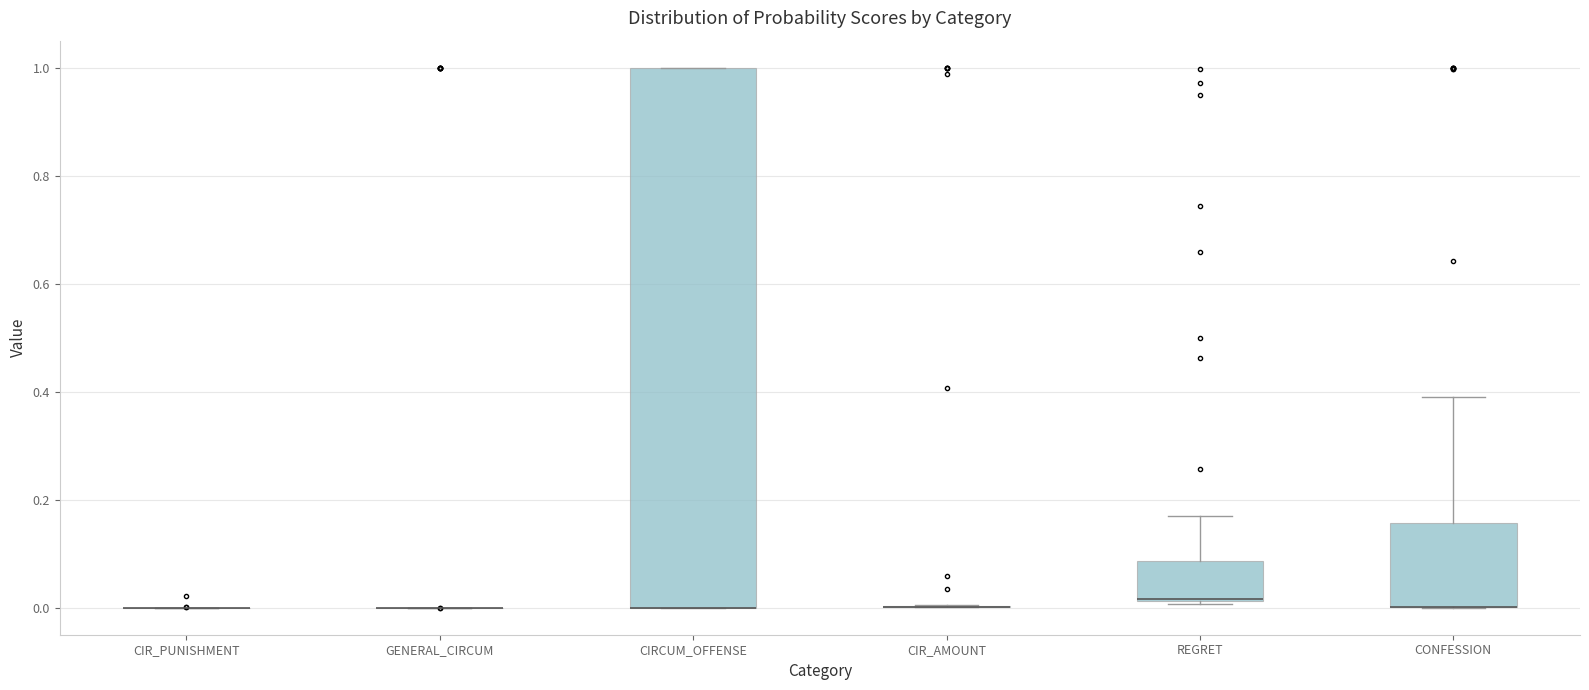

Reading left to right, transcribe this box plot: for each box, give where its median line is, the range the box spans, and where its two whiskers end, as read against the y-axis. The values are not printed on the chart, so give them approximately, as read against the axis.

CIR_PUNISHMENT: box collapsed to a line at 0.00, whiskers 0.00 to 0.00
GENERAL_CIRCUM: box collapsed to a line at 0.00, whiskers 0.00 to 0.00
CIRCUM_OFFENSE: median 0.00 (drawn on the box's lower edge), box 0.00 to 1.00, whiskers 0.00 to 1.00
CIR_AMOUNT: box collapsed to a line at 0.00, whiskers 0.00 to 0.00
REGRET: median 0.02, box 0.02 to 0.08, whiskers 0.00 to 0.18
CONFESSION: median 0.00 (drawn on the box's lower edge), box 0.00 to 0.16, whiskers 0.00 to 0.40